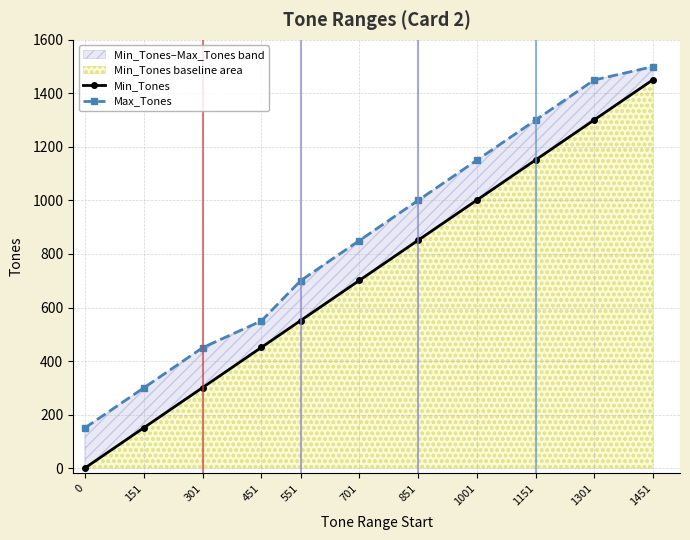

Which series has the widest spread of values?

Min_Tones